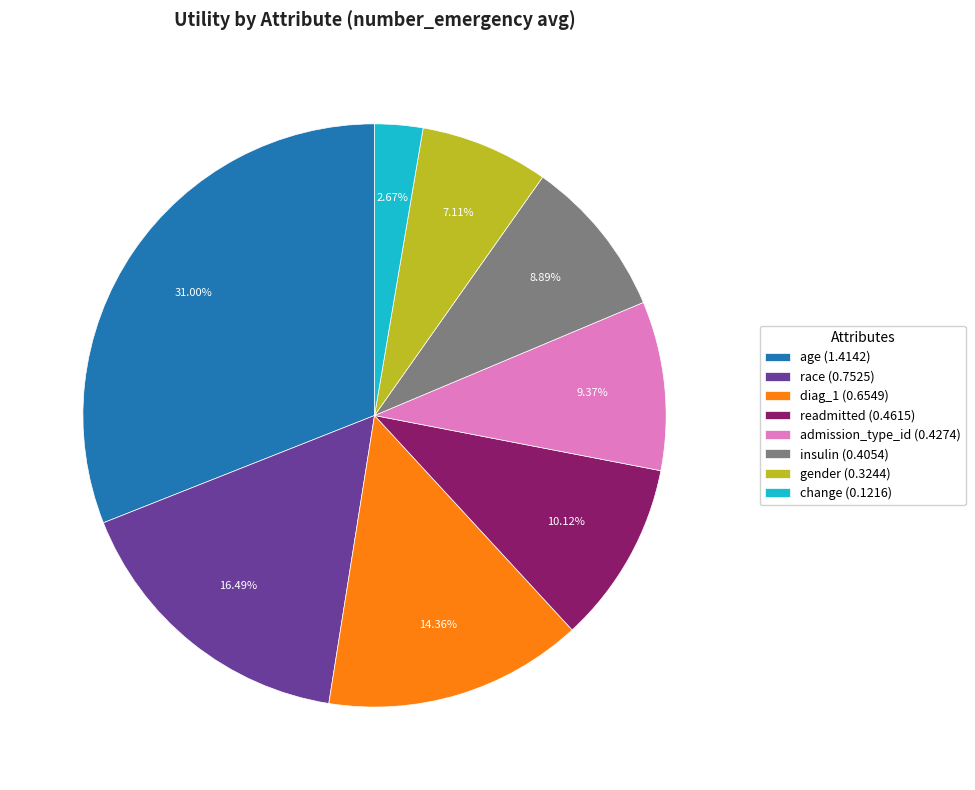

Is the sum of admission_type_id and change greater than half?

No